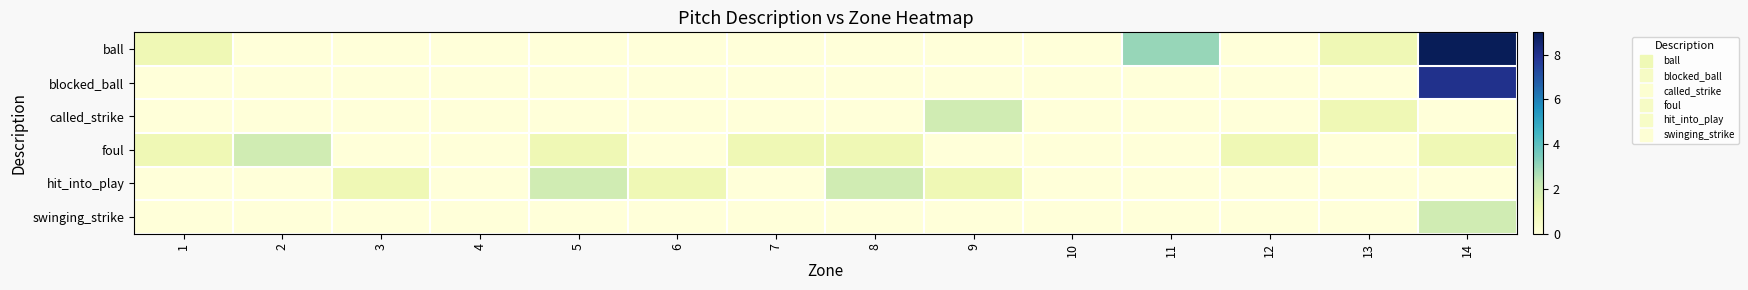

Reading left to right, list all the values displayed in this chart.

ball: 1=1	2=0	3=0	4=0	5=0	6=0	7=0	8=0	9=0	10=0	11=3	12=0	13=1	14=9
blocked_ball: 1=0	2=0	3=0	4=0	5=0	6=0	7=0	8=0	9=0	10=0	11=0	12=0	13=0	14=8
called_strike: 1=0	2=0	3=0	4=0	5=0	6=0	7=0	8=0	9=2	10=0	11=0	12=0	13=1	14=0
foul: 1=1	2=2	3=0	4=0	5=1	6=0	7=1	8=1	9=0	10=0	11=0	12=1	13=0	14=1
hit_into_play: 1=0	2=0	3=1	4=0	5=2	6=1	7=0	8=2	9=1	10=0	11=0	12=0	13=0	14=0
swinging_strike: 1=0	2=0	3=0	4=0	5=0	6=0	7=0	8=0	9=0	10=0	11=0	12=0	13=0	14=2